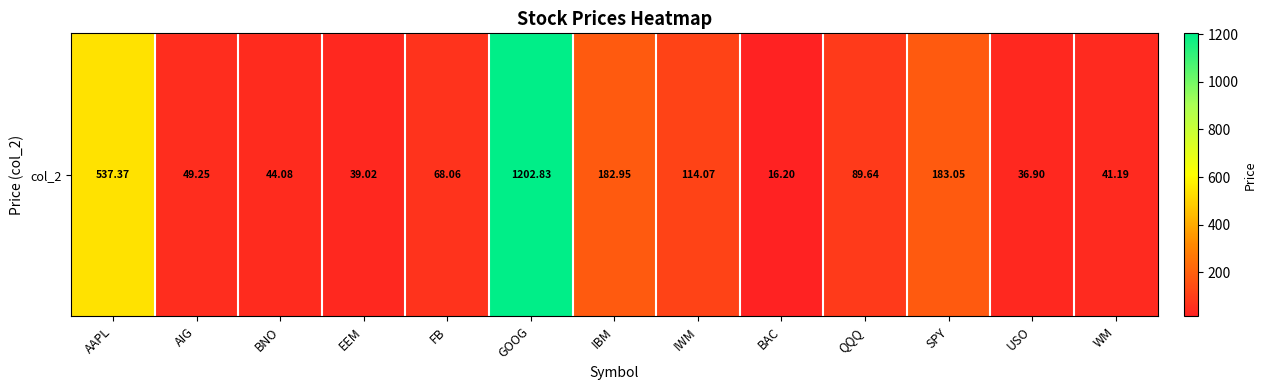

What is the ratio of the value at IWM to the value at BAC?

7.0